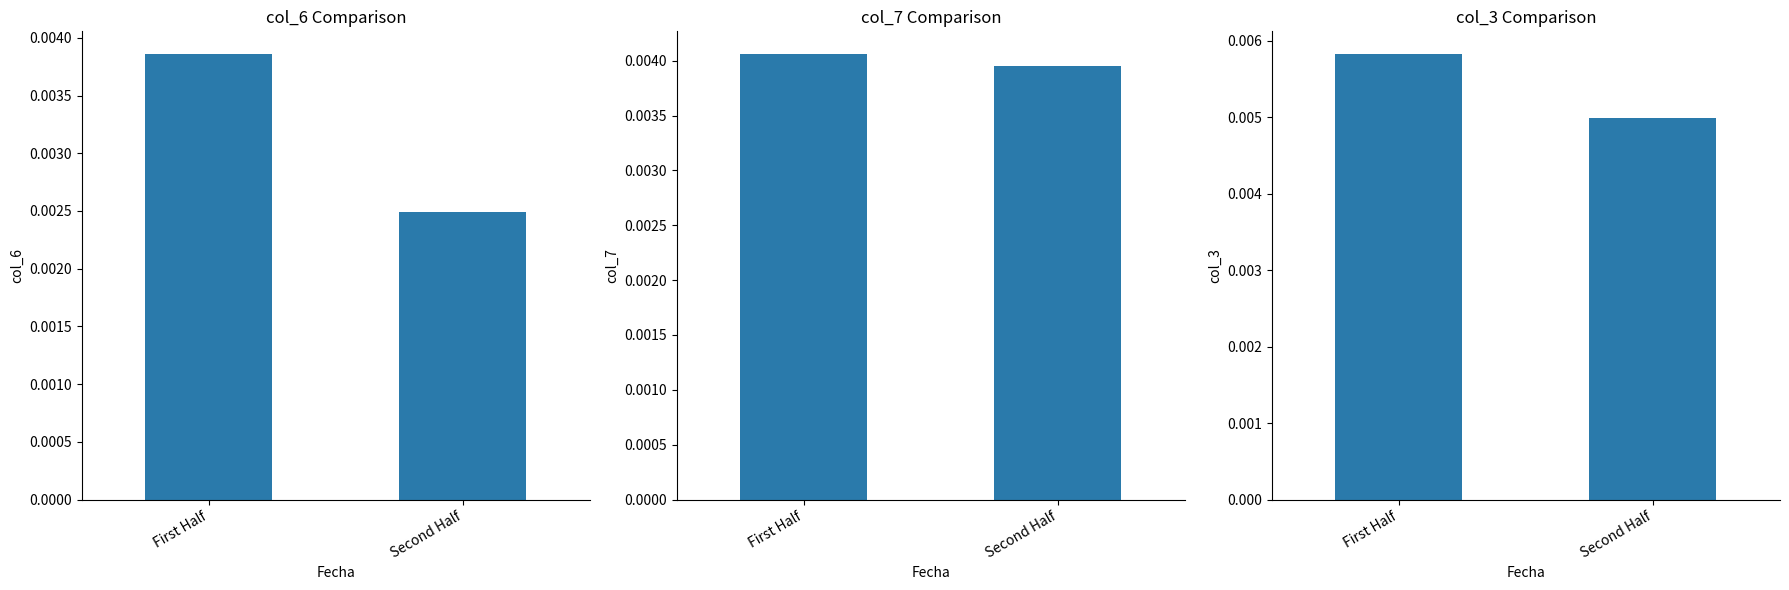

What is the label of the 2nd bar from the left?

Second Half